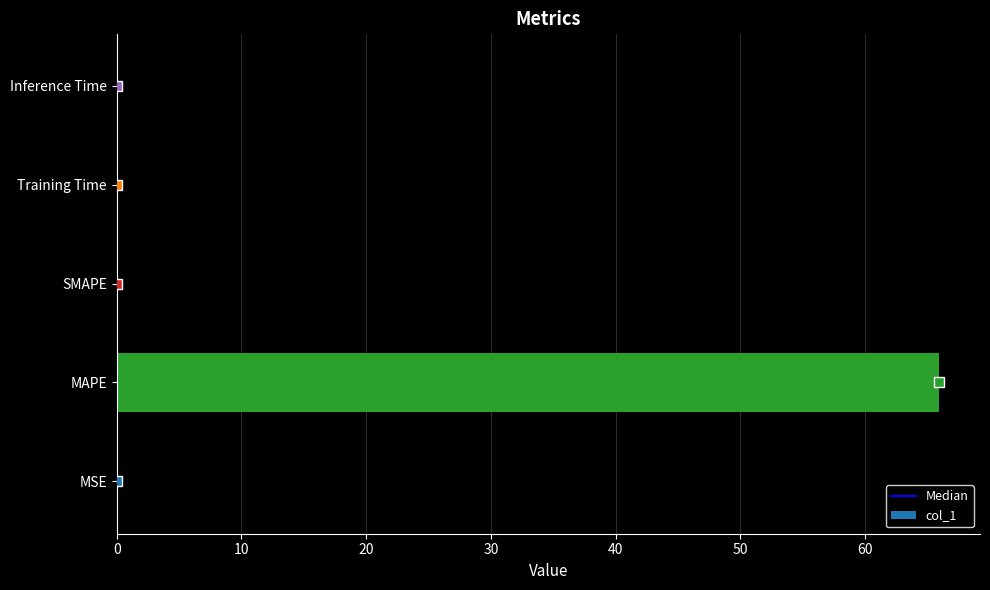

The chart shows a value of 0.0 at Training Time. True or false?

True